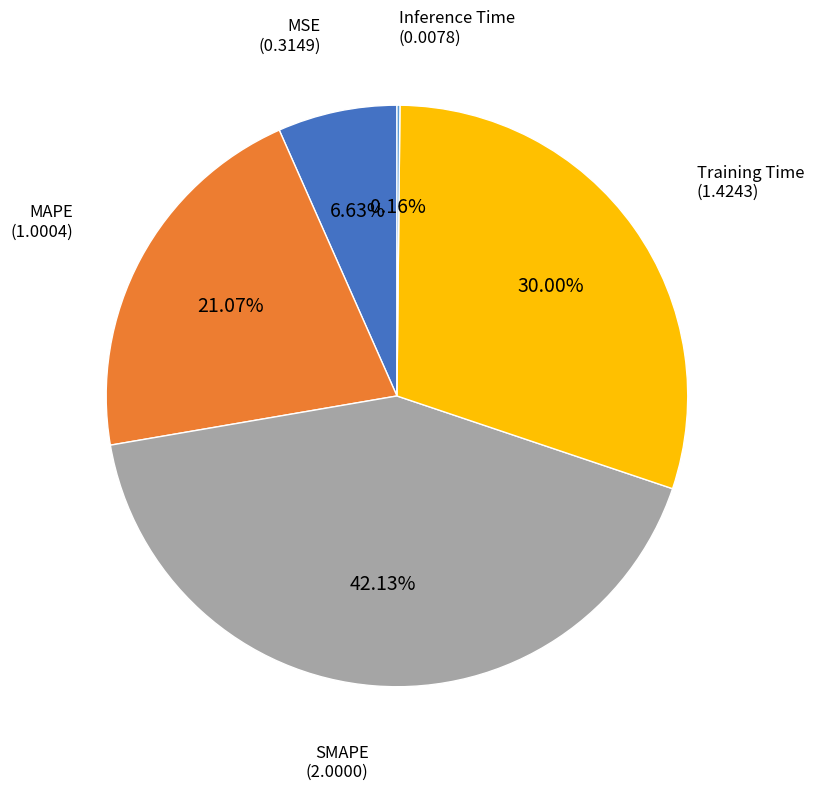

To the nearest percent, what portion does MAPE represent?

21%